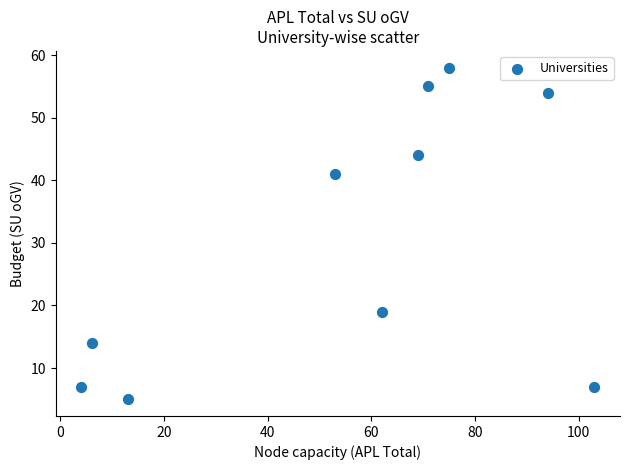

What Y value in the scatter plot is closest to 31?

41